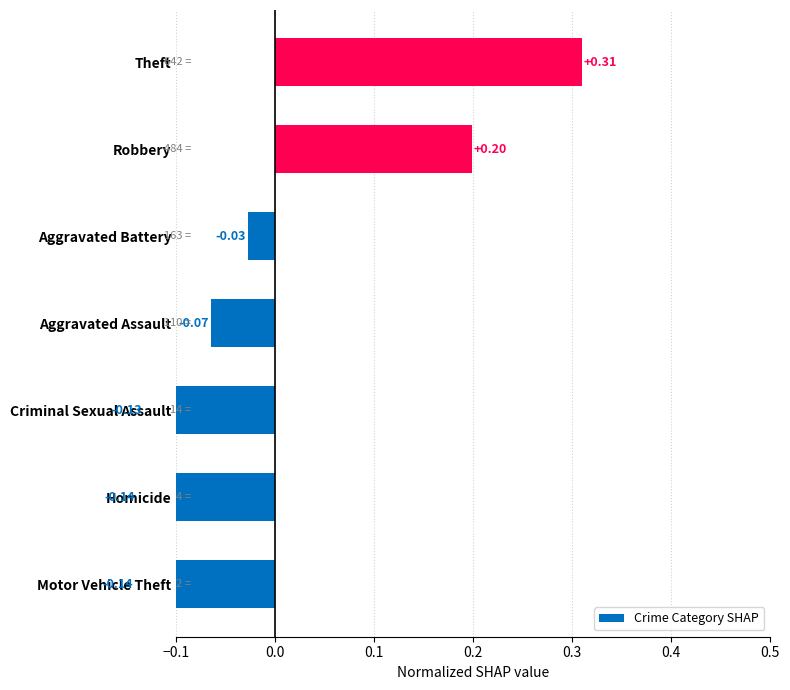

What is the smallest value displayed?

-0.1